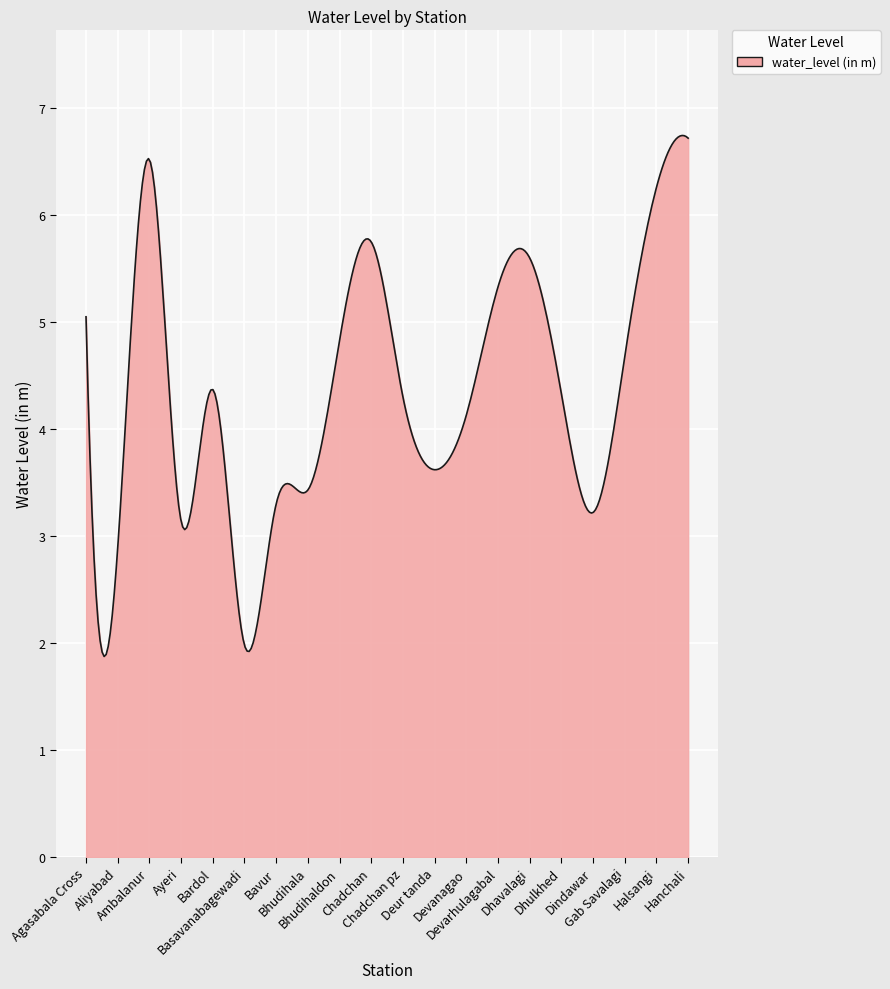

What is the difference between the maximum and minimum values?

4.9